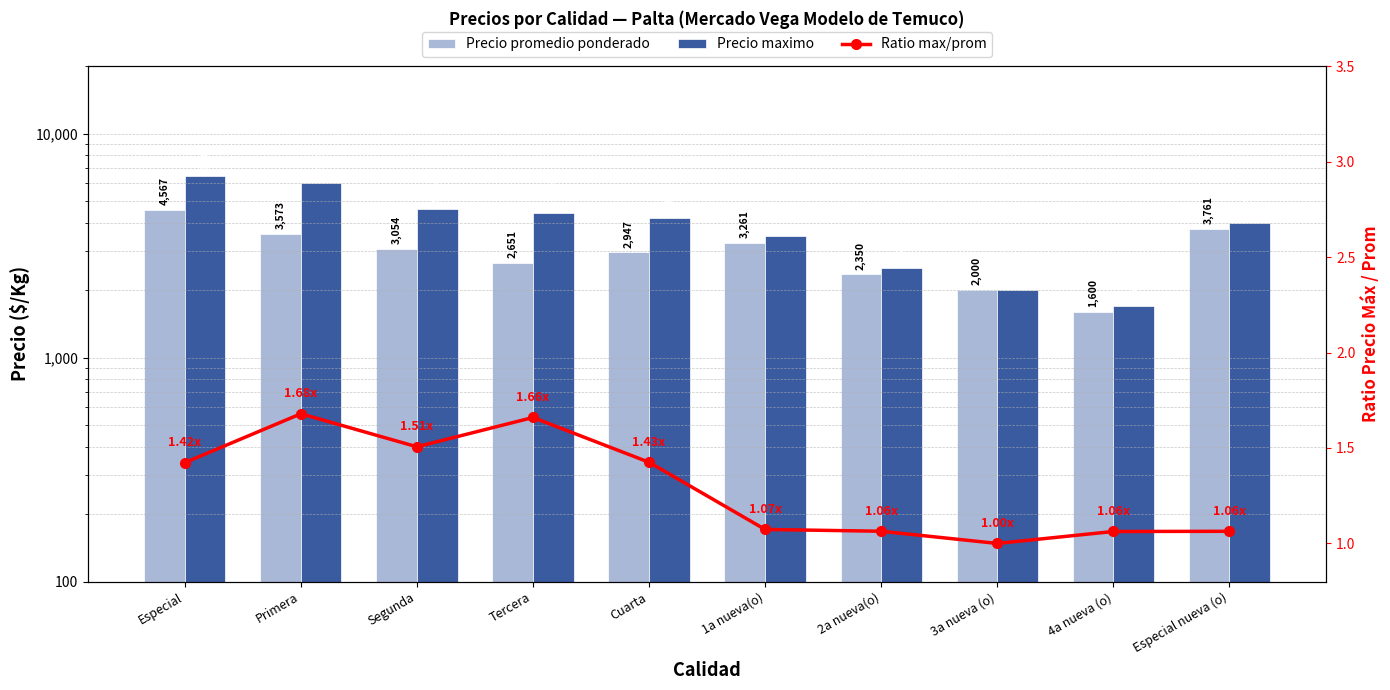

Which has a higher value, Especial nueva (o) or Segunda?

Especial nueva (o)